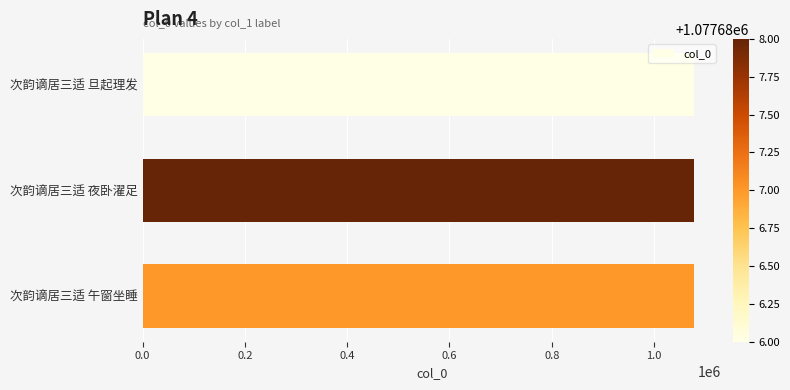

What is the minimum value shown in the chart?

1077686